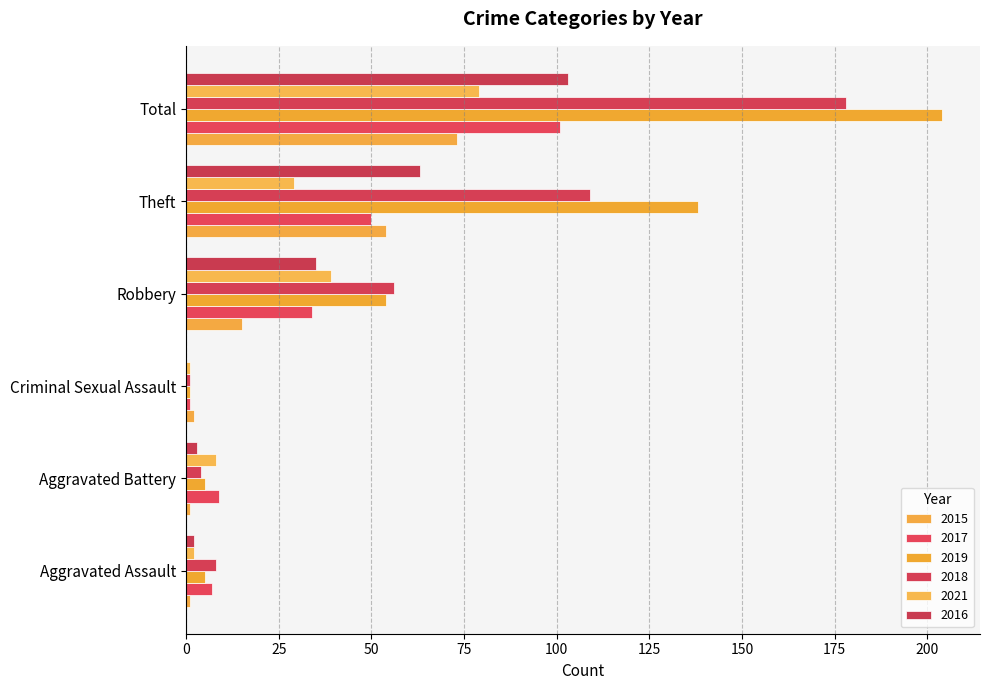

Count the number of categories in the chart.

6